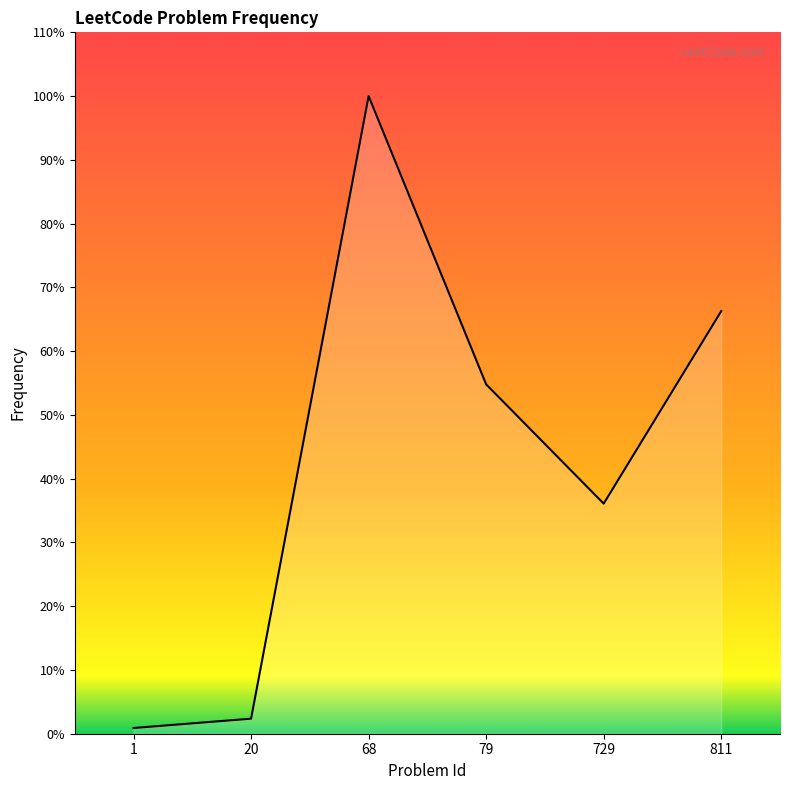

List the labels in order of value, largest first.

68, 811, 79, 729, 20, 1